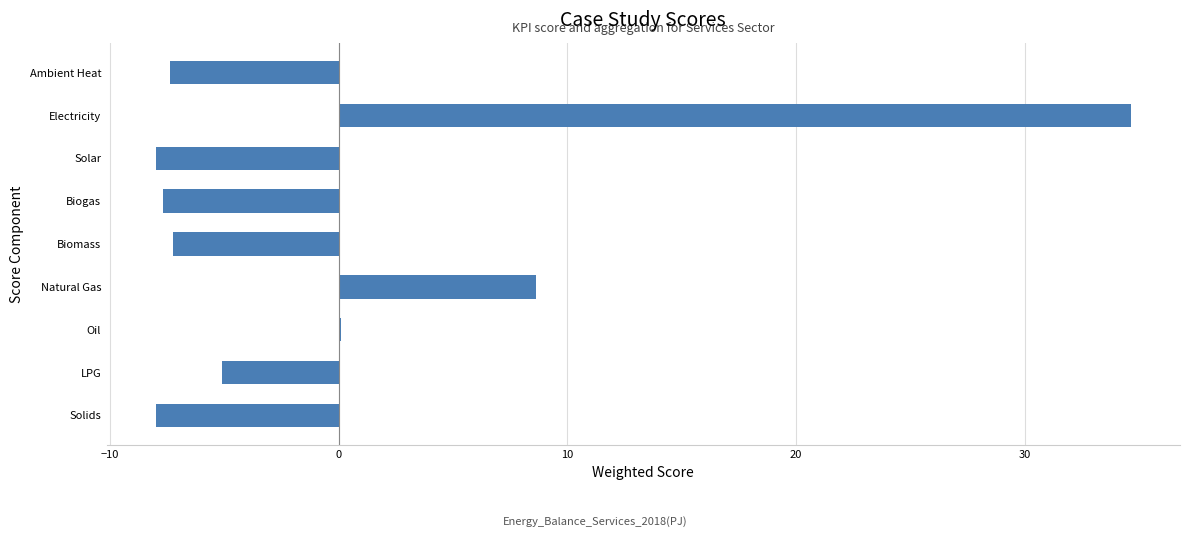

How many values exceed -7?

4